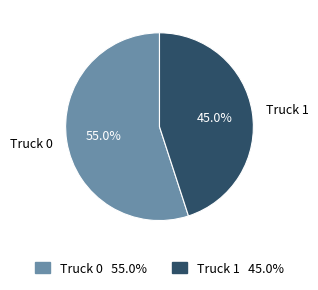

Is the sum of Truck 0 and Truck 1 greater than half?

Yes